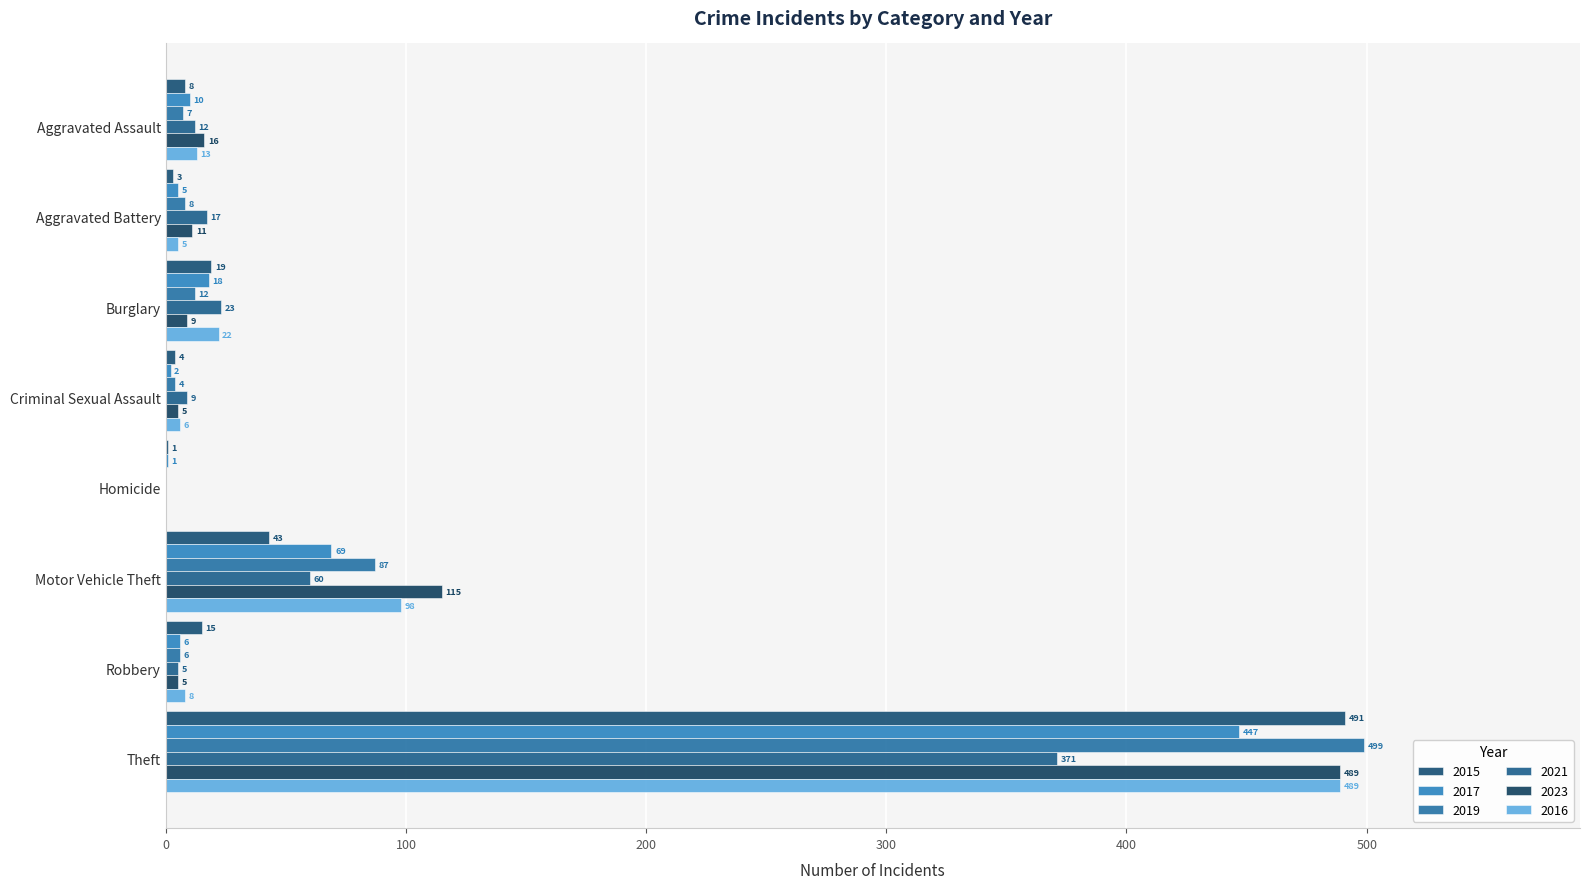

At which label does 2023 reach its minimum?

Homicide